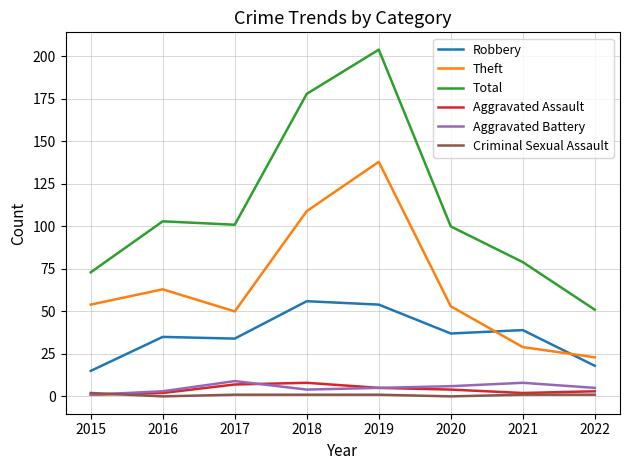

Which series has the widest spread of values?

Total